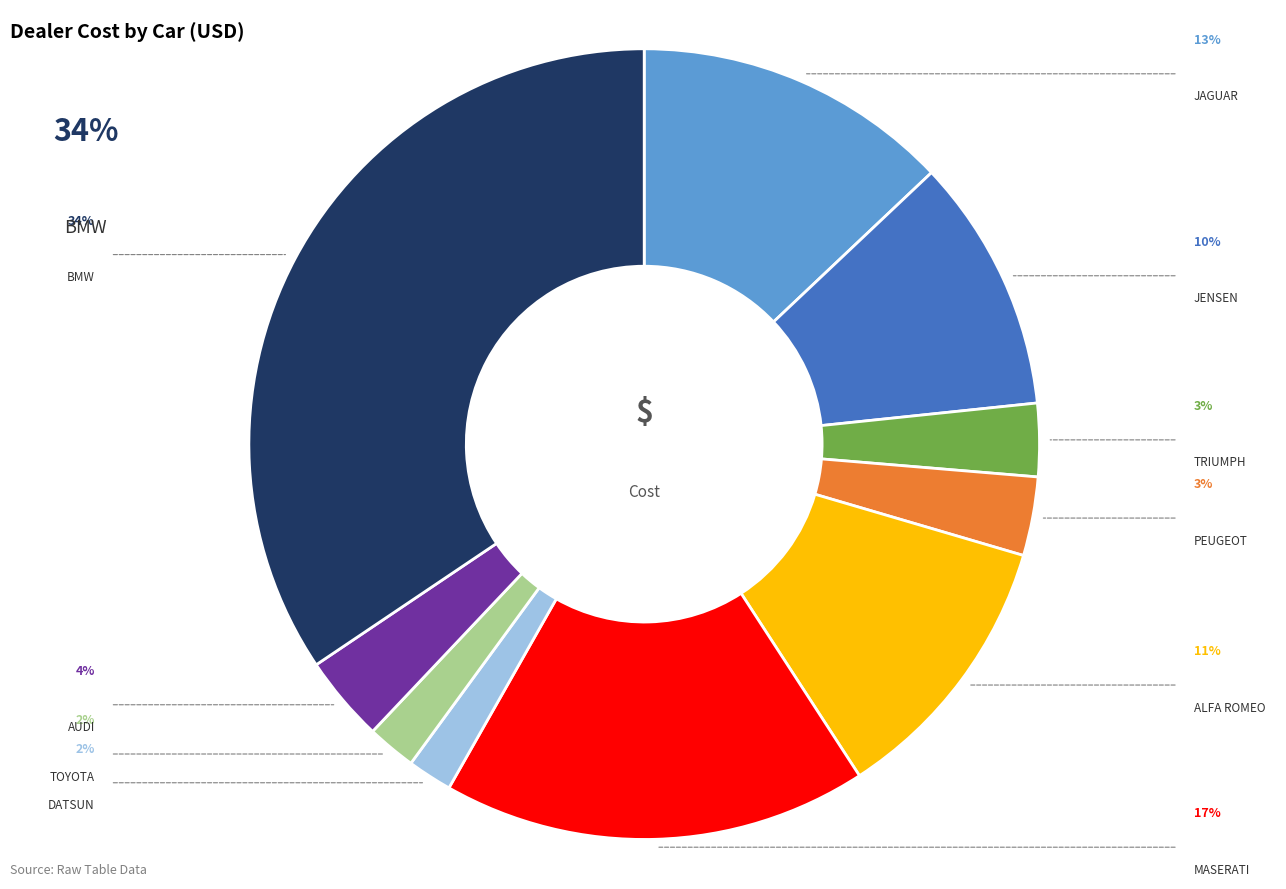

What is the change in value from JENSEN to TOYOTA?

-12054